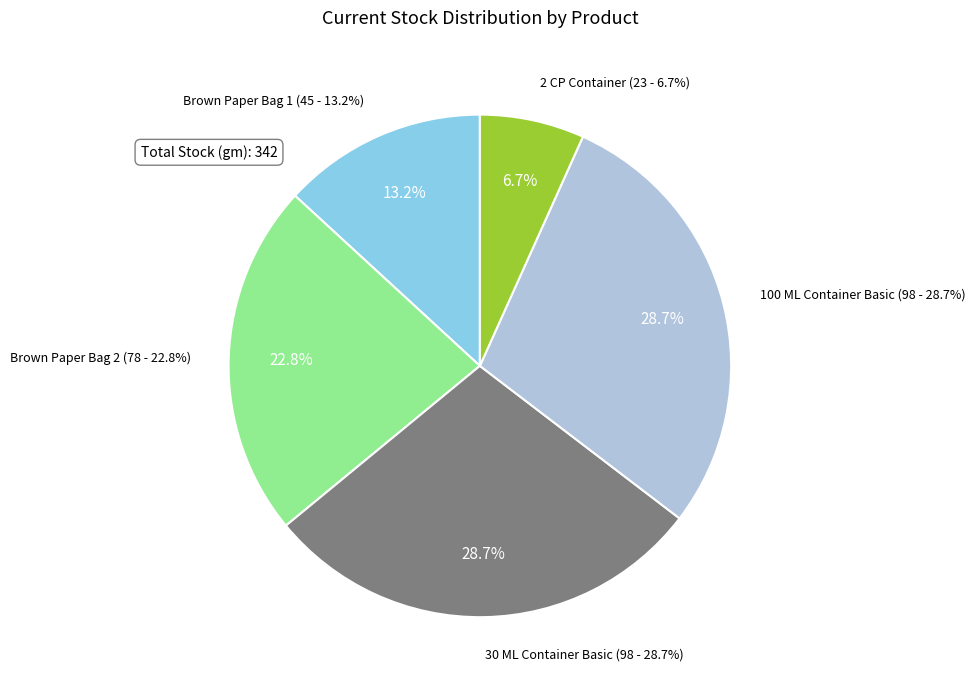

To the nearest percent, what is the combined percentage of Brown Paper Bag 1 and 100 ML Container Basic?

42%